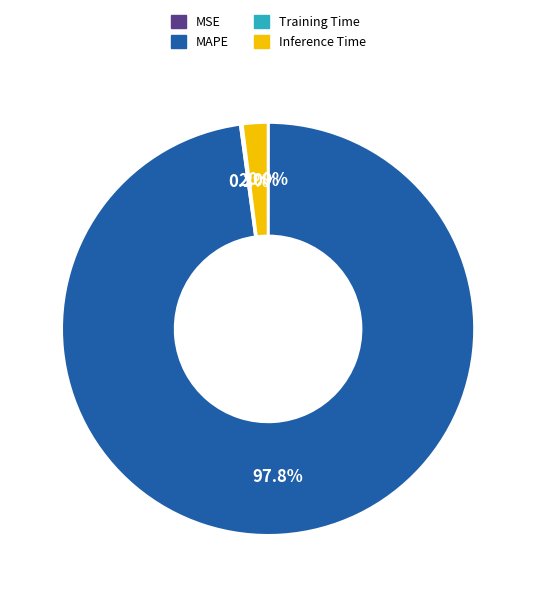

What is the majority slice?

MAPE